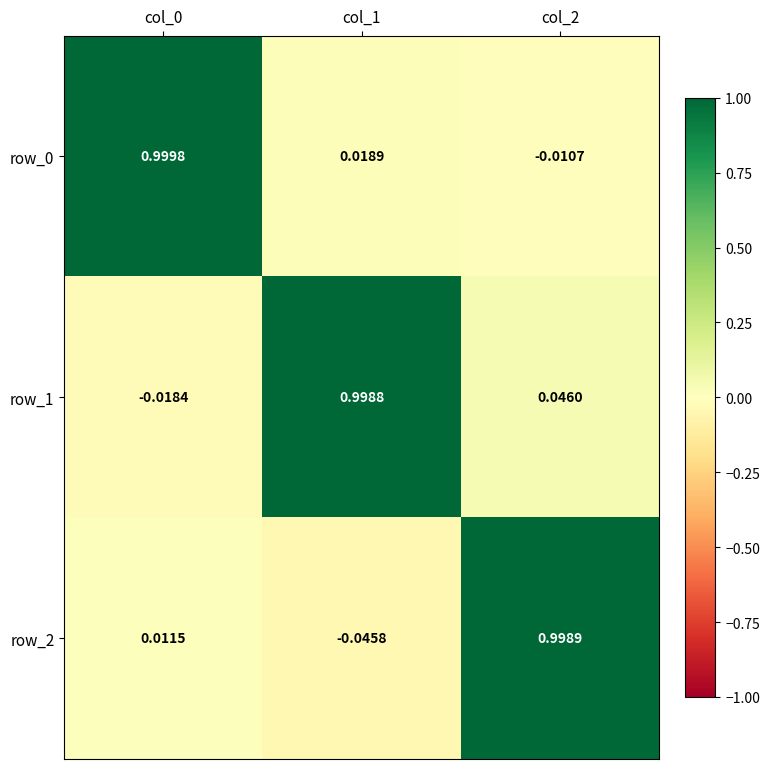

What is the total value across all series at col_1?

1.0